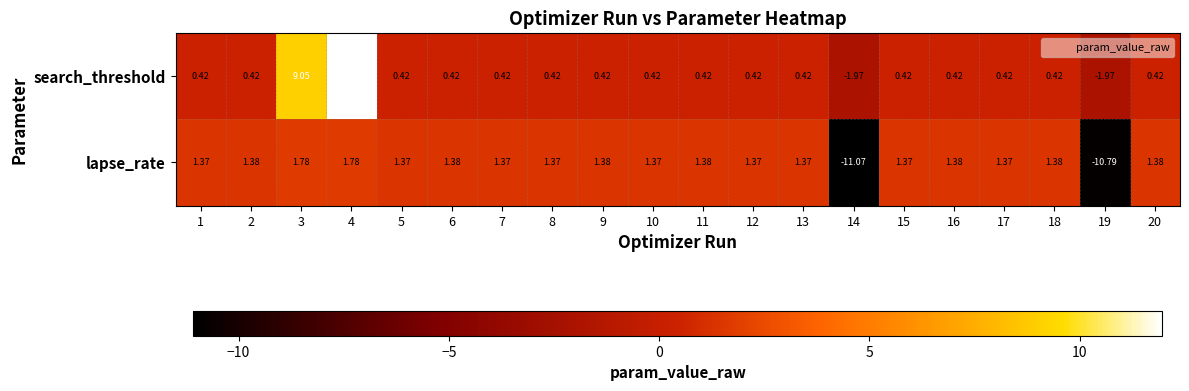

Is the value of search_threshold at 11 greater than the value of lapse_rate at 16?

No